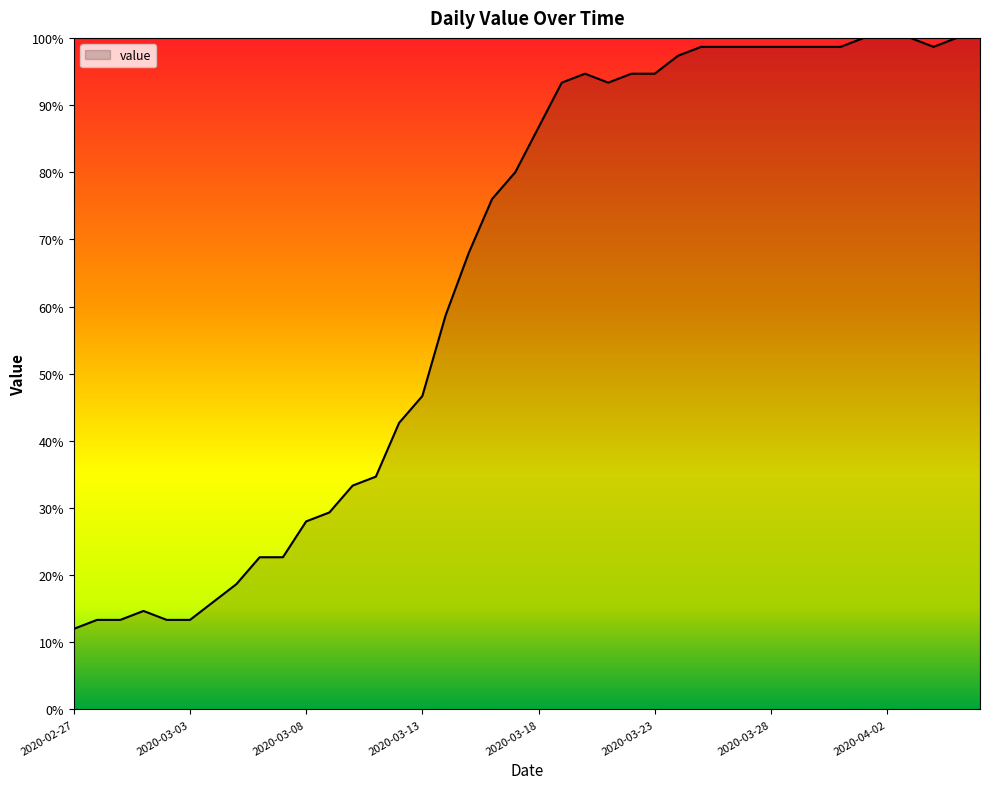

What is the maximum value shown in the chart?

100.0